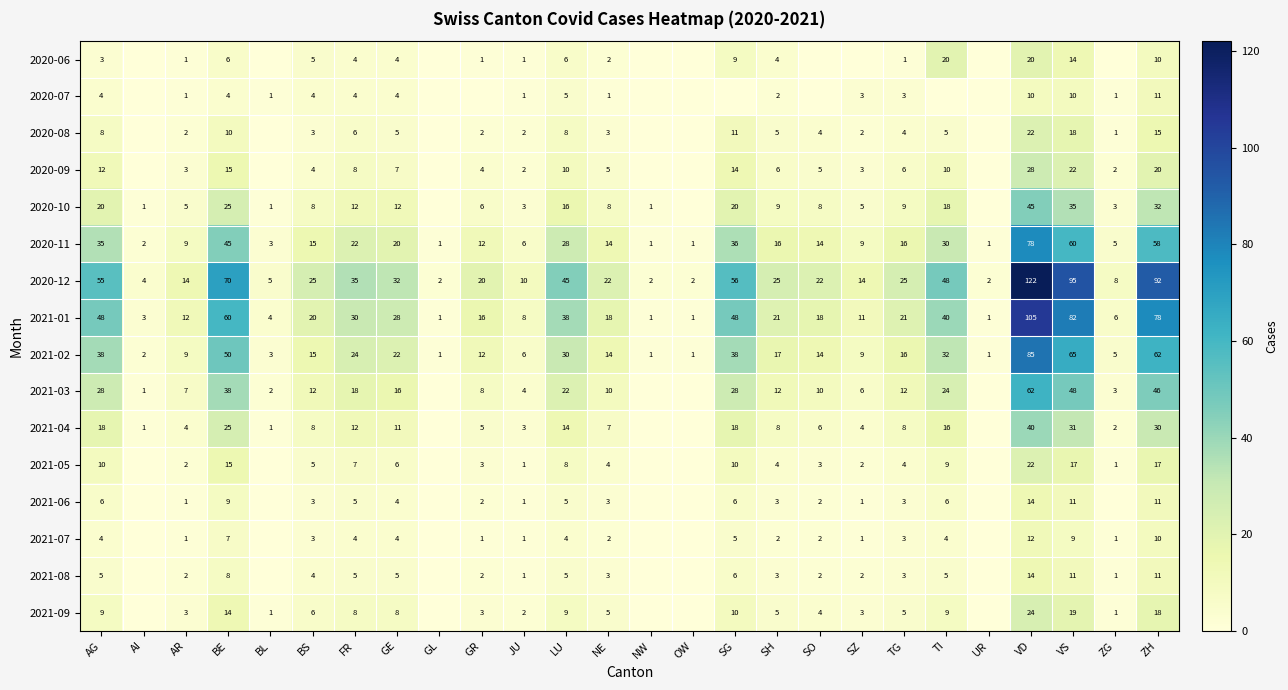

The value of 2020-11 at SZ is 15. True or false?

False